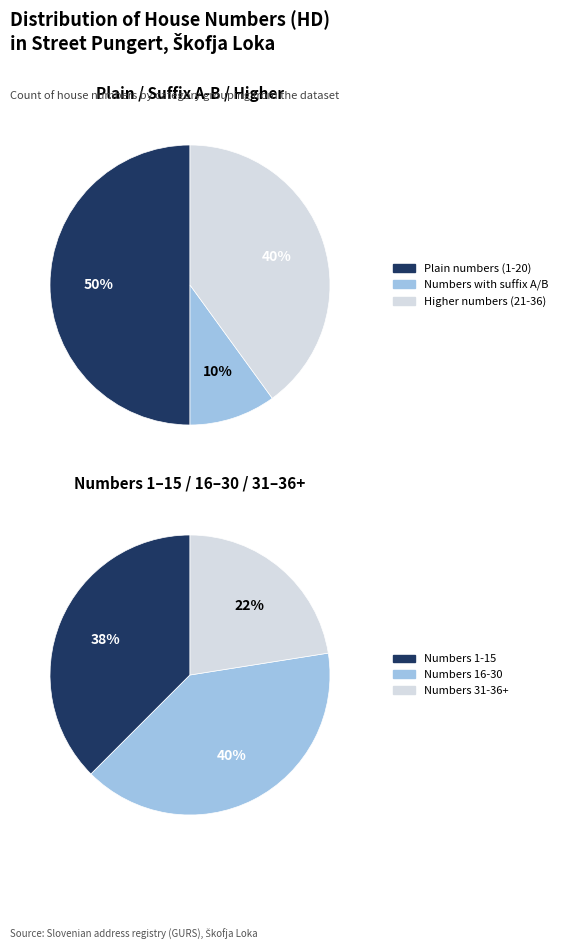

Is there a majority slice in this chart?

No